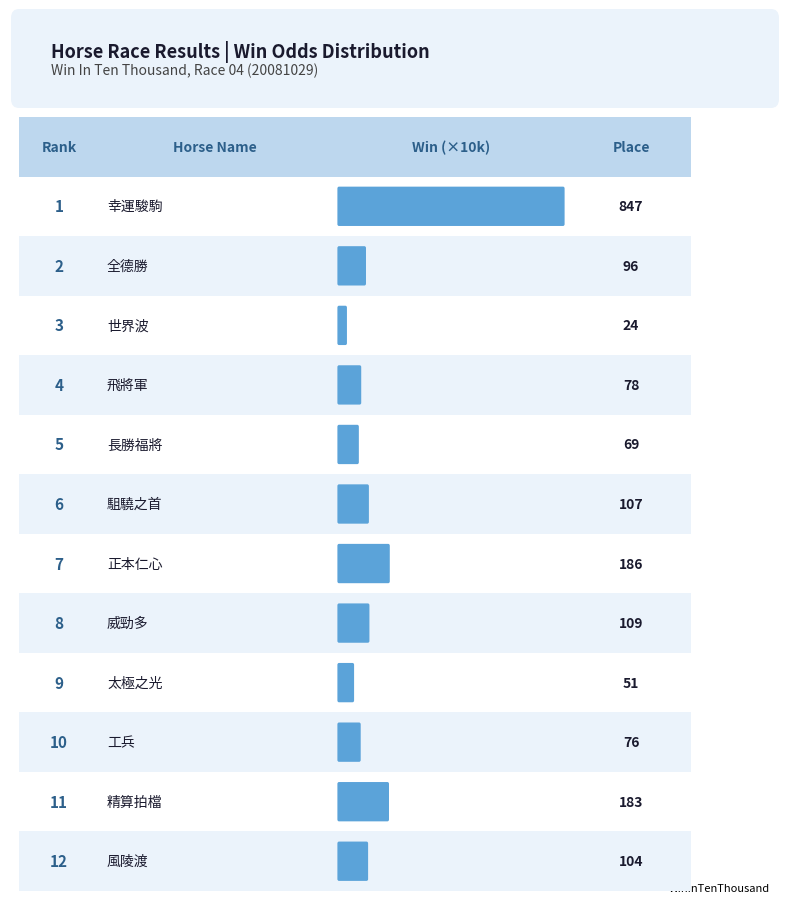

The value at 精算拍檔 is 298. True or false?

False